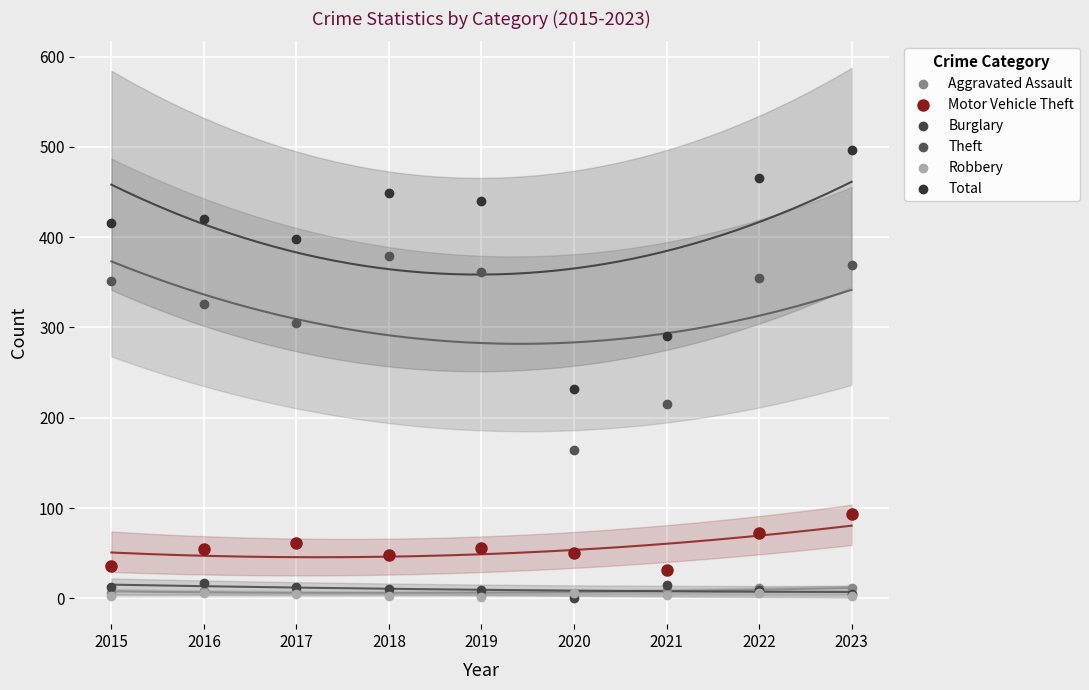

Across all series, what Y value is closest to 248?

232